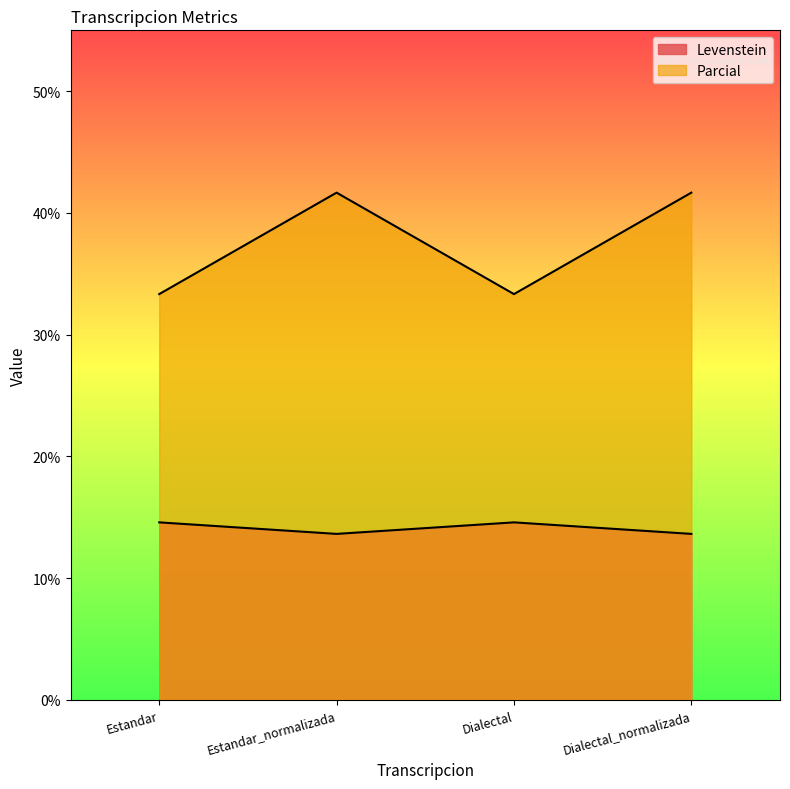

What are all the series names shown in the legend?

Levenstein, Parcial